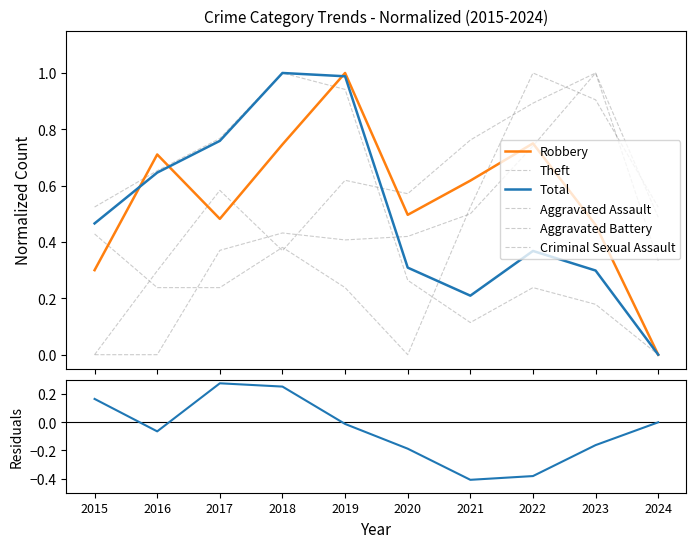

Which category has the highest value in the Aggravated Battery series?

2023